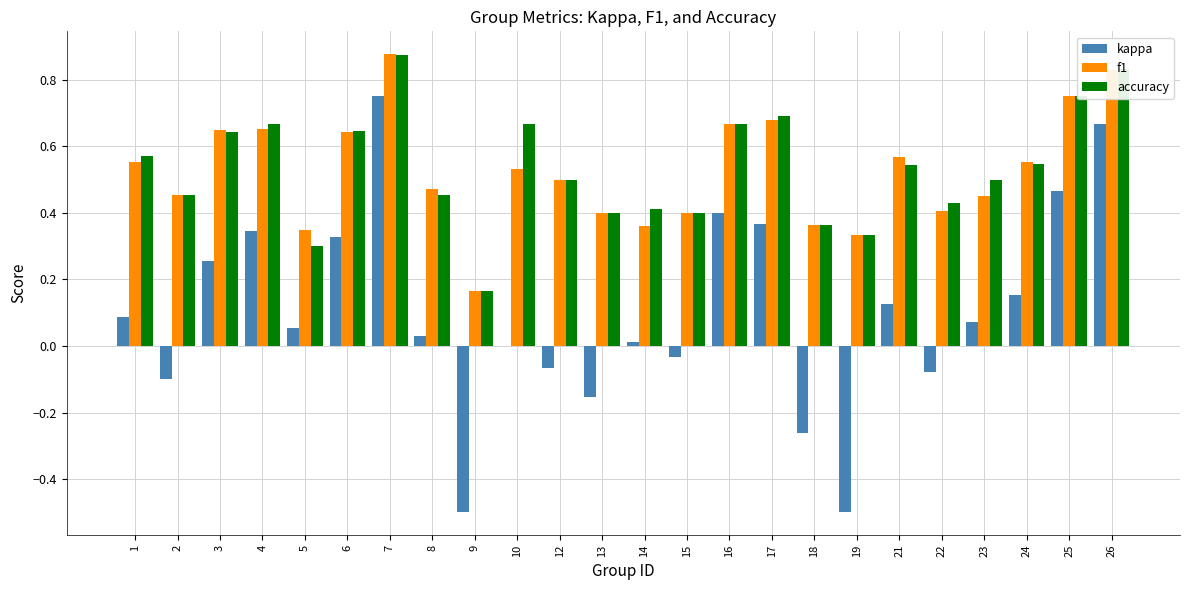

What is the sum of the accuracy values at 3 and 10?

1.3